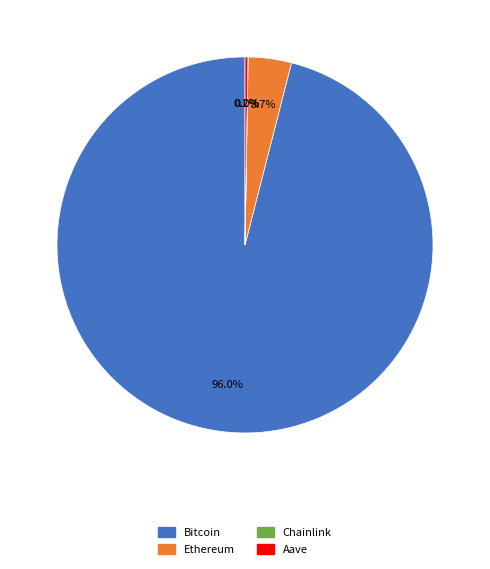

Which slice is the largest?

Bitcoin